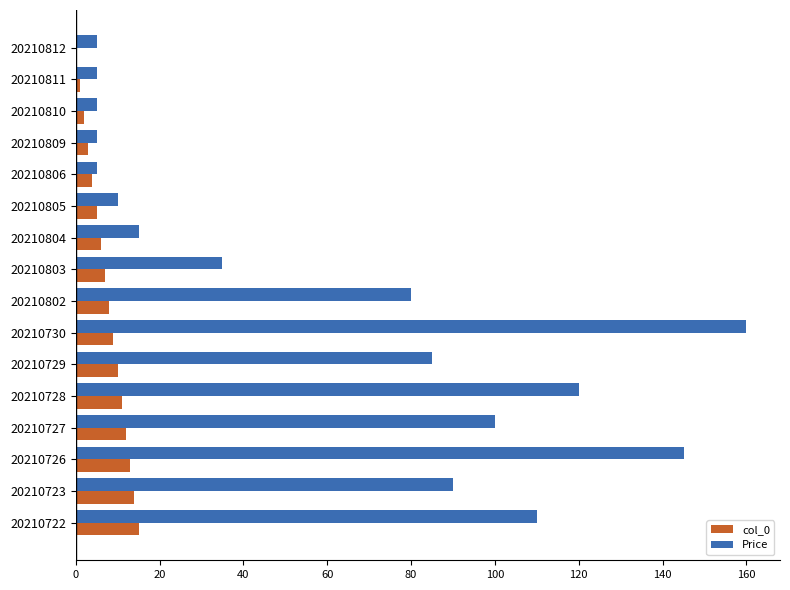

What is the total value across all series at 20210723?

104